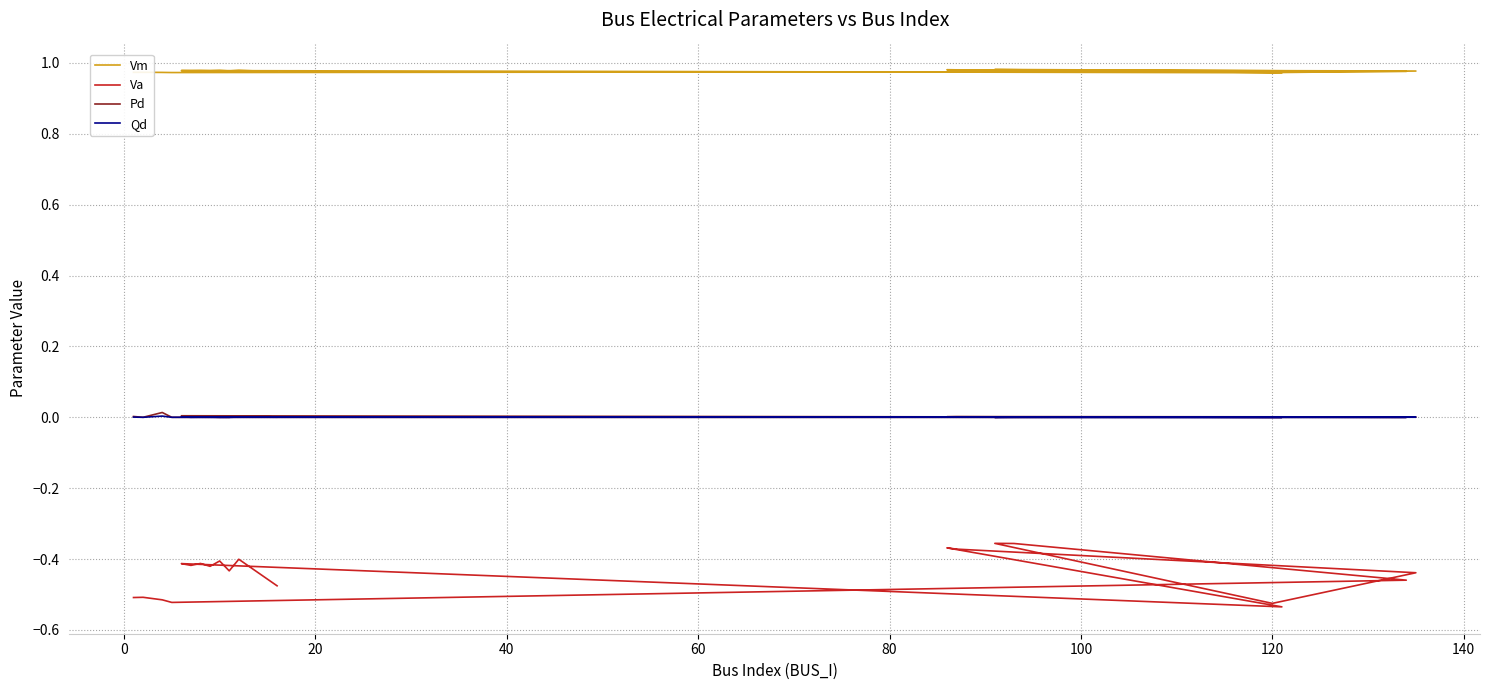

The value of Vm at 120 is 1.0. True or false?

True